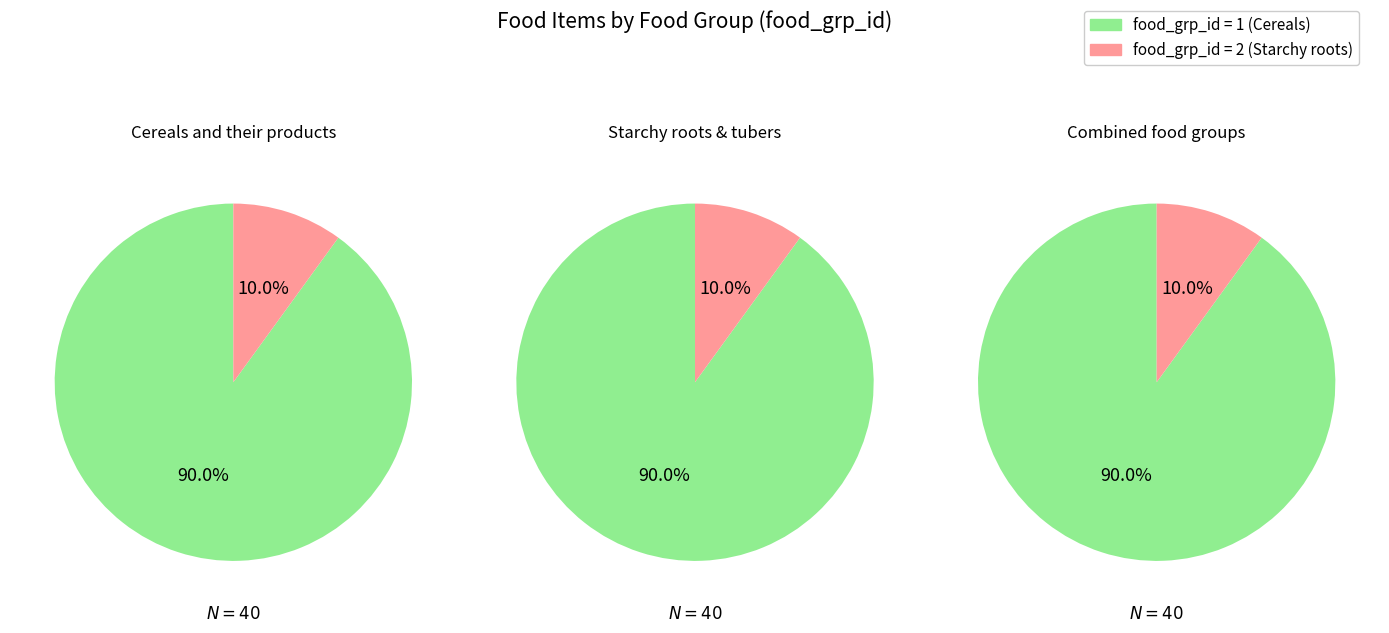

What percentage is the 0 slice, to the nearest percent?

90%